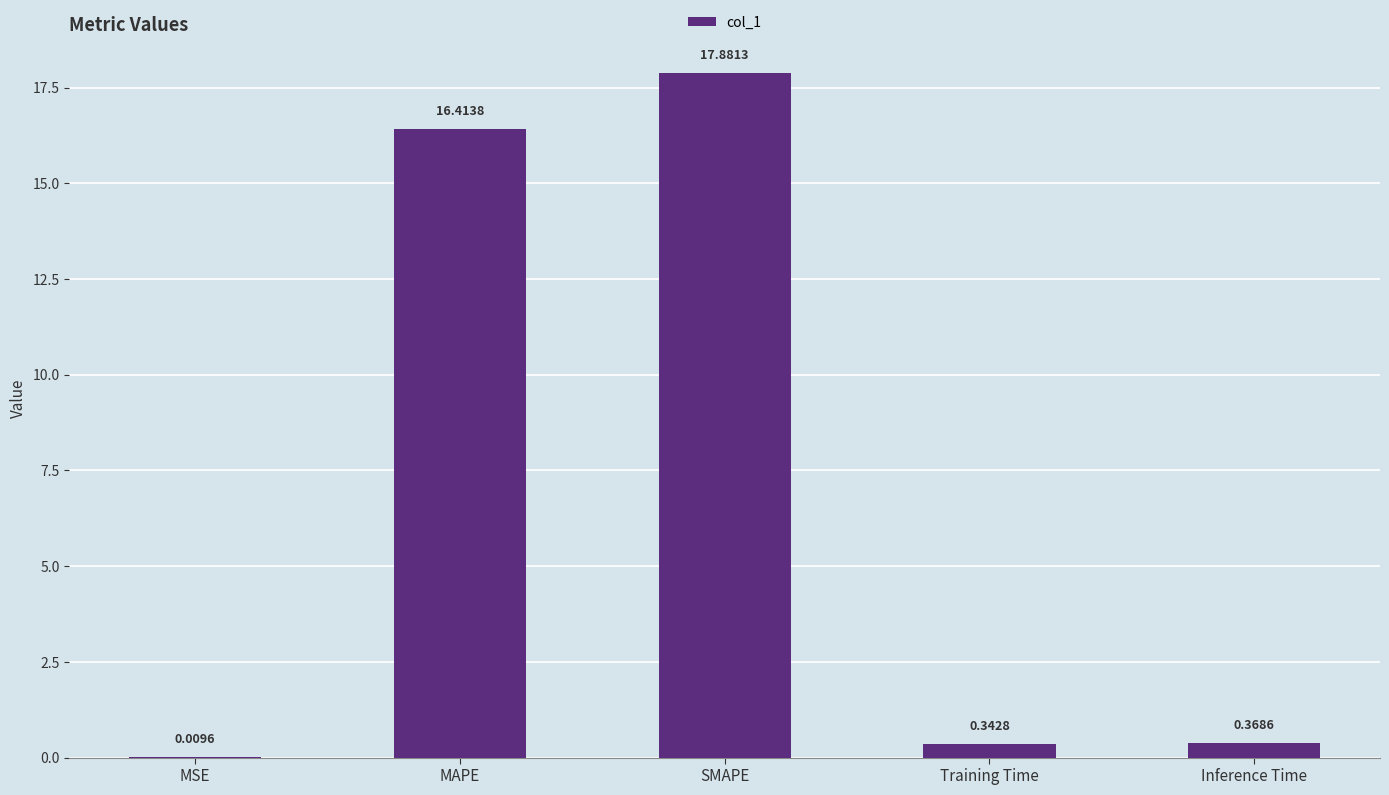

What is the sum of the values at Inference Time and MAPE?

16.8